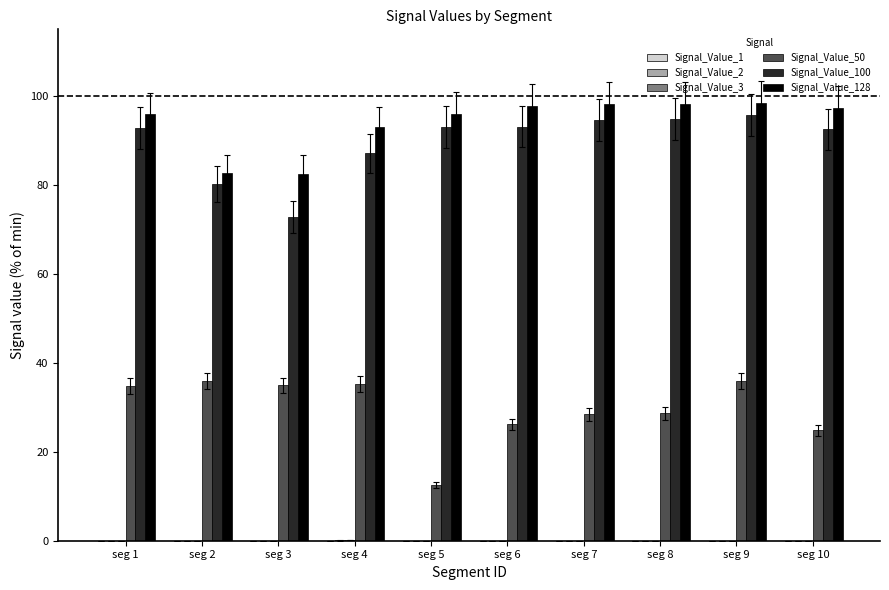

What is the maximum value shown in the chart?

98.5